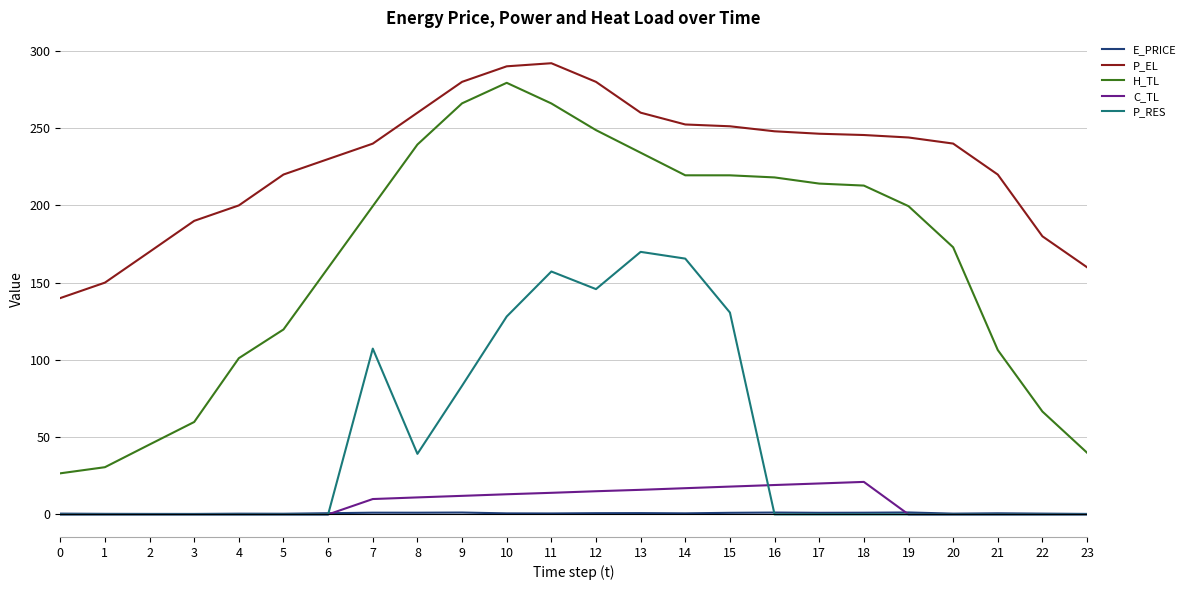

What is the difference between the maximum and minimum values in the P_RES series?

169.9